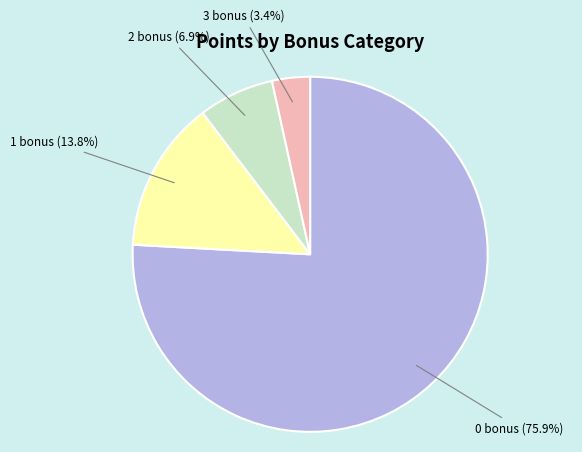

How much of the chart is everything except 3 bonus?

96.6%